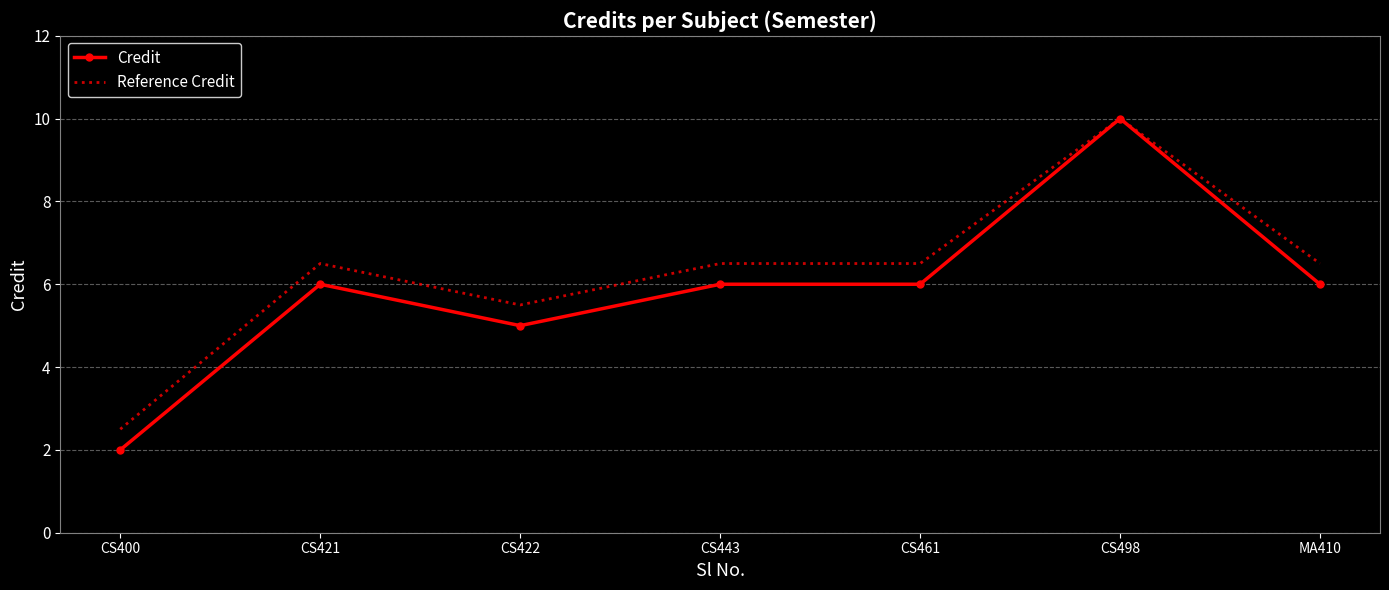

What is the total value across all series at CS461?

12.5